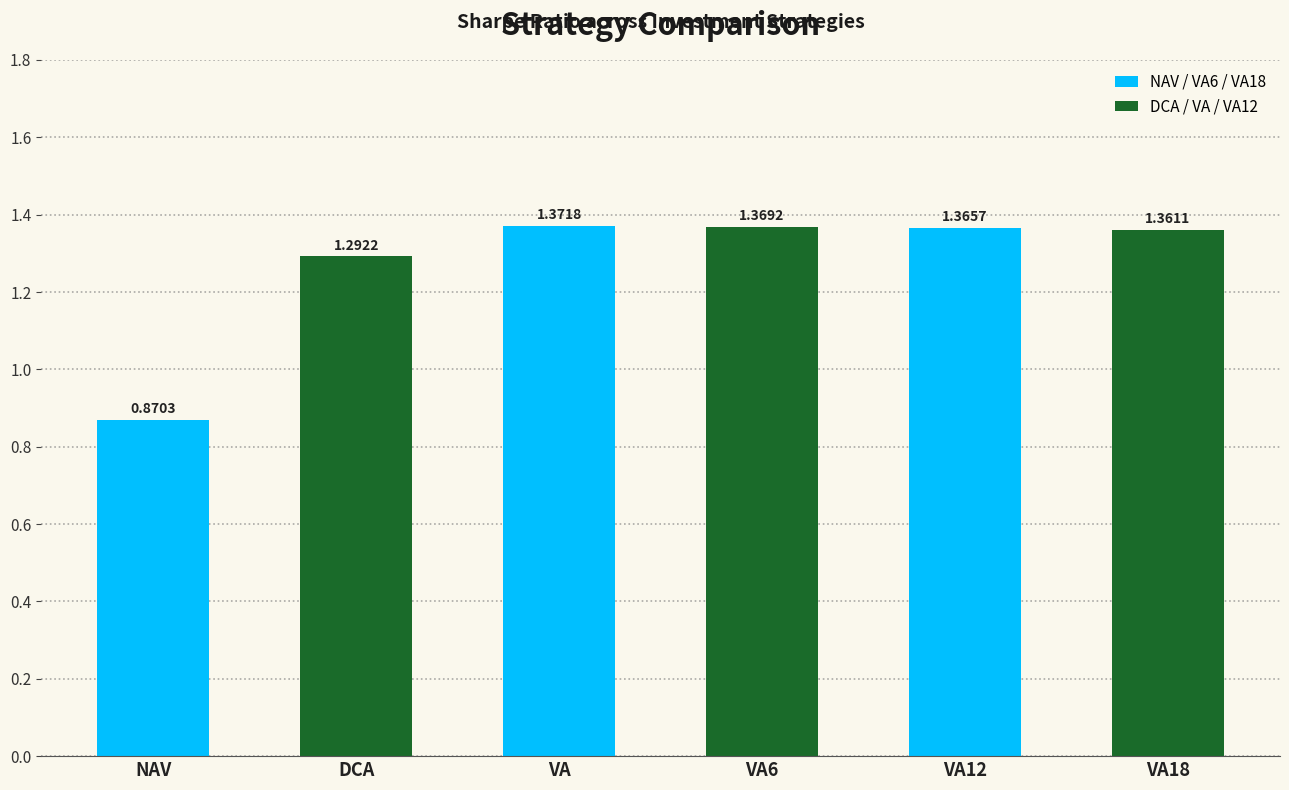

Reading left to right, what are all the values shown in this chart?

NAV=0.9	DCA=1.3	VA=1.4	VA6=1.4	VA12=1.4	VA18=1.4